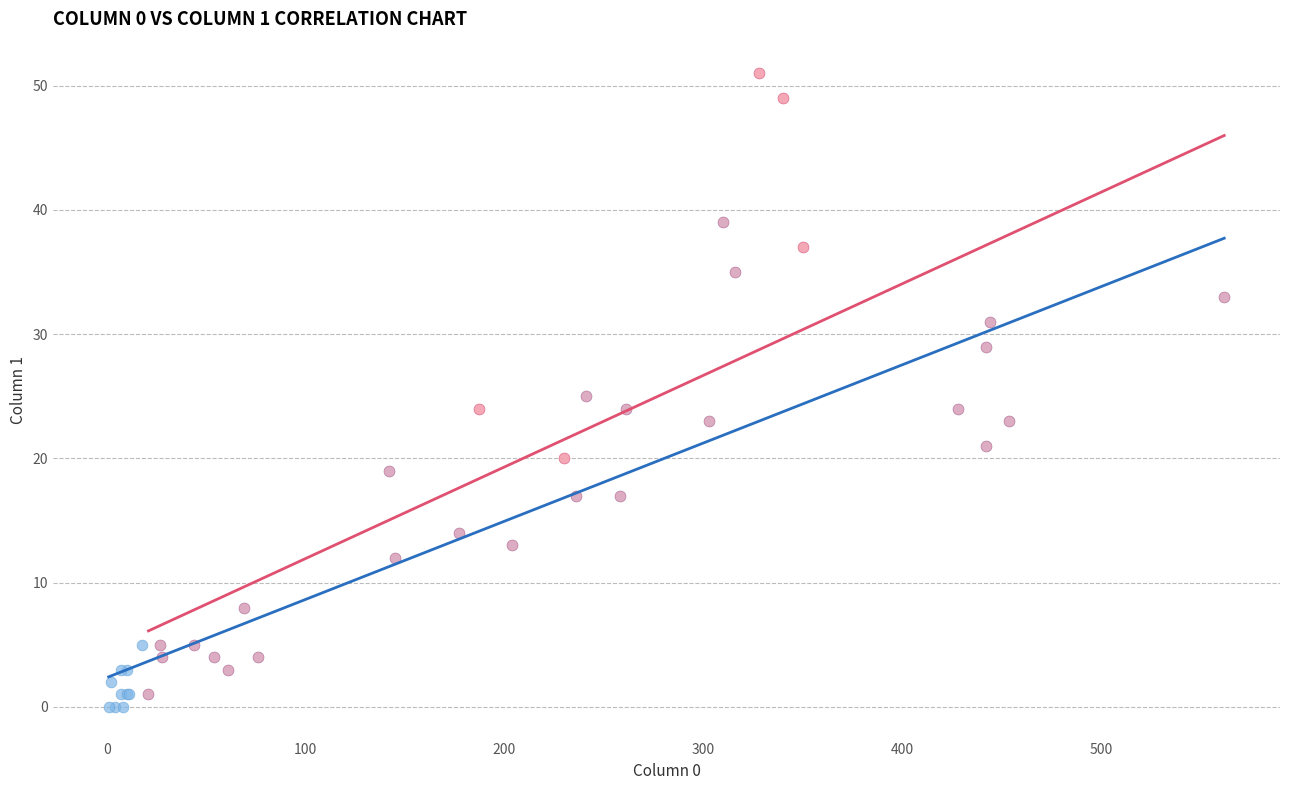

Which series reaches the maximum Y coordinate?

Series B